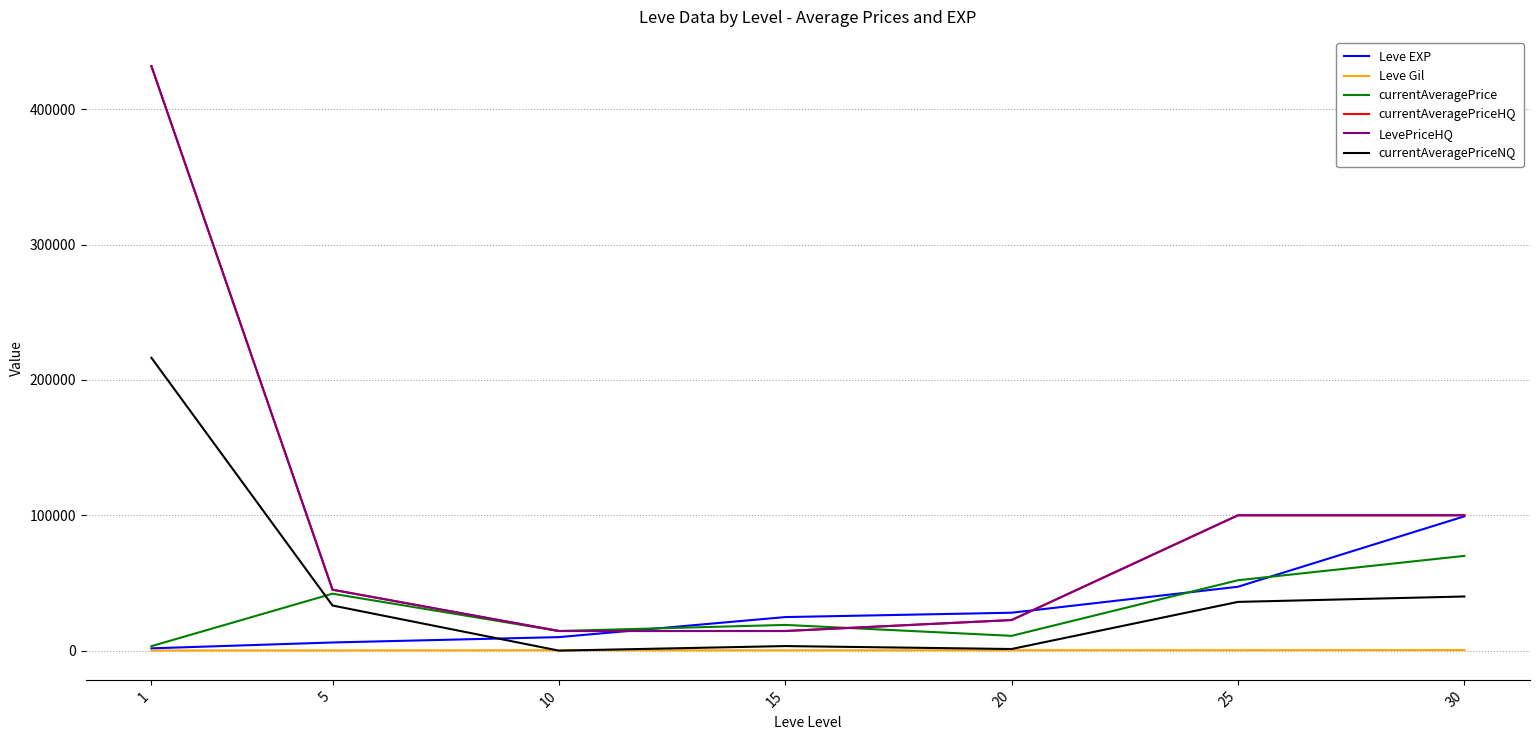

Which series has the largest range (max minus min)?

currentAveragePriceHQ